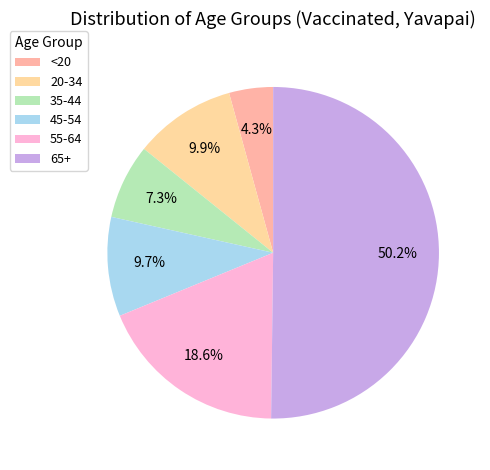

To the nearest percent, what portion does 45-54 represent?

10%